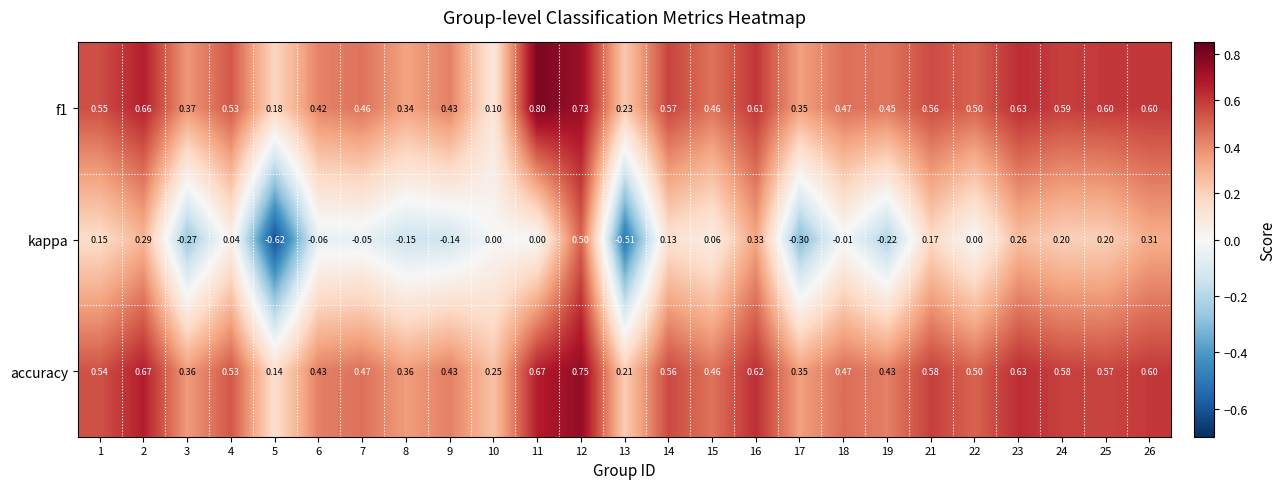

Which series has the largest range (max minus min)?

kappa